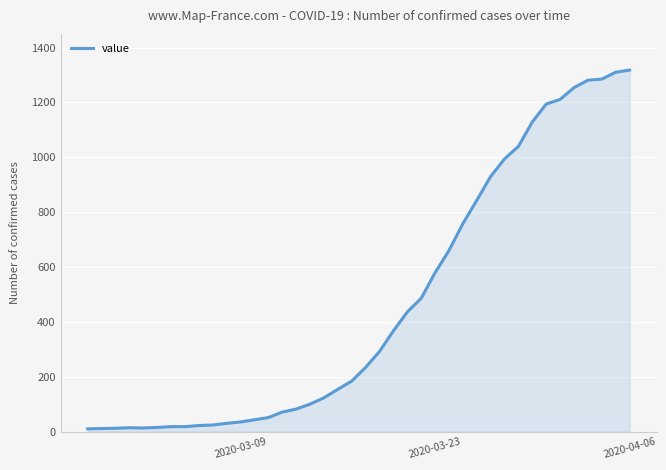

What is the difference between the maximum and minimum values?

1308